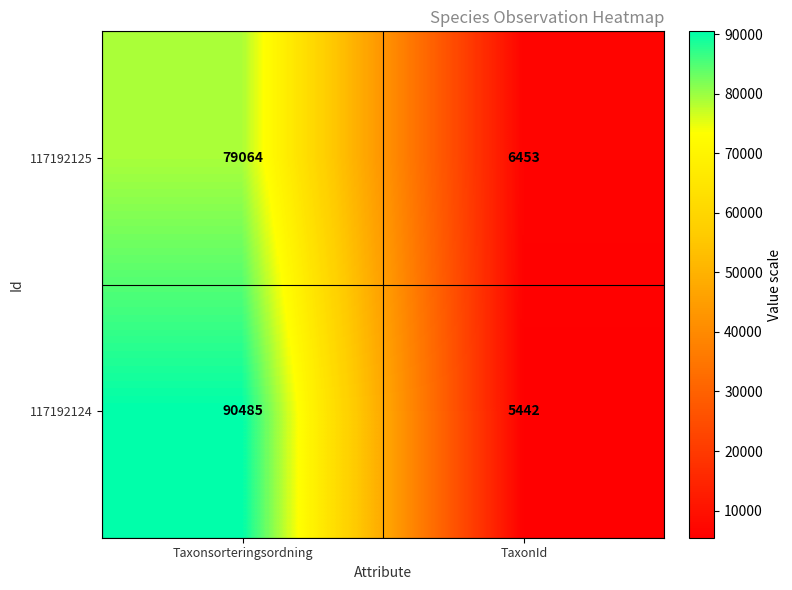

What is the difference between the highest and lowest values at Taxonsorteringsordning?

11421